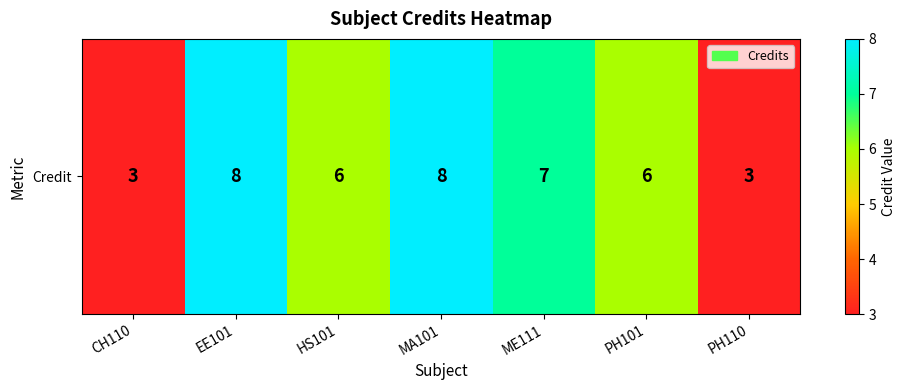

Is it true that the value at ME111 is 12?

False